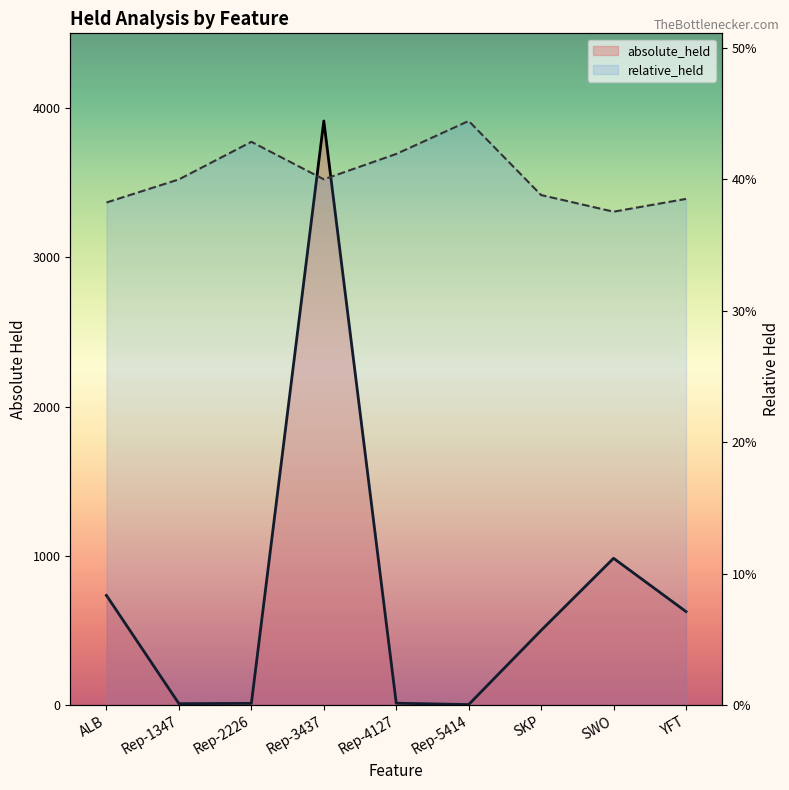

Reading left to right, list all the values displayed in this chart.

absolute_held: ALB=735.0	Rep-1347=10.0	Rep-2226=12.0	Rep-3437=3914.0	Rep-4127=13.0	Rep-5414=4.0	SKP=501.0	SWO=984.0	YFT=627.0
relative_held: ALB=3367.7	Rep-1347=3522.6	Rep-2226=3774.2	Rep-3437=3523.0	Rep-4127=3693.0	Rep-5414=3914.0	SKP=3417.5	SWO=3306.2	YFT=3391.7